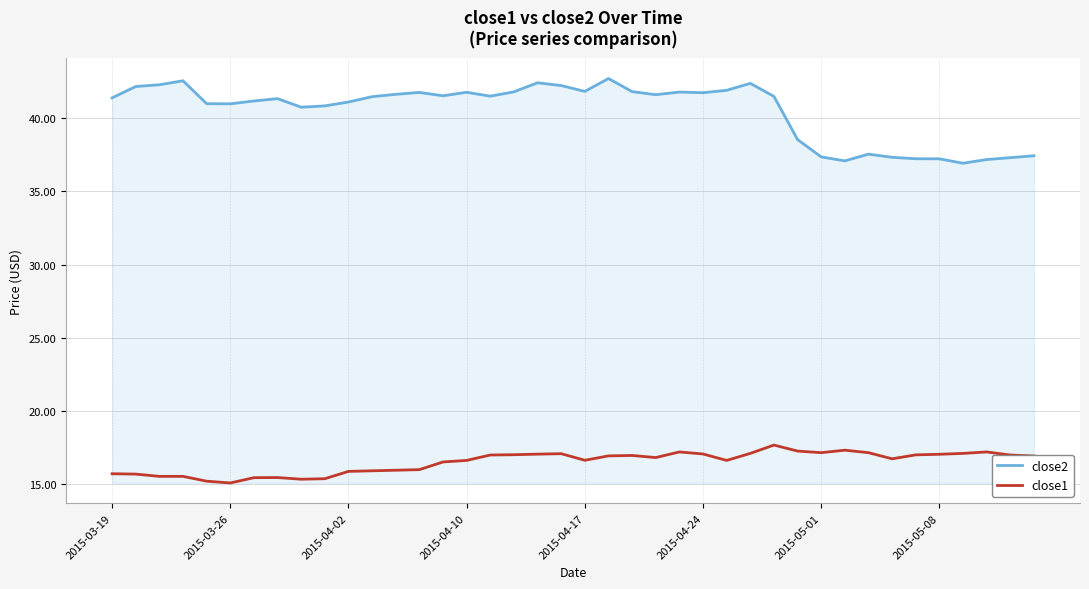

True or false: close1 has more than 2 interior local peaks.

True